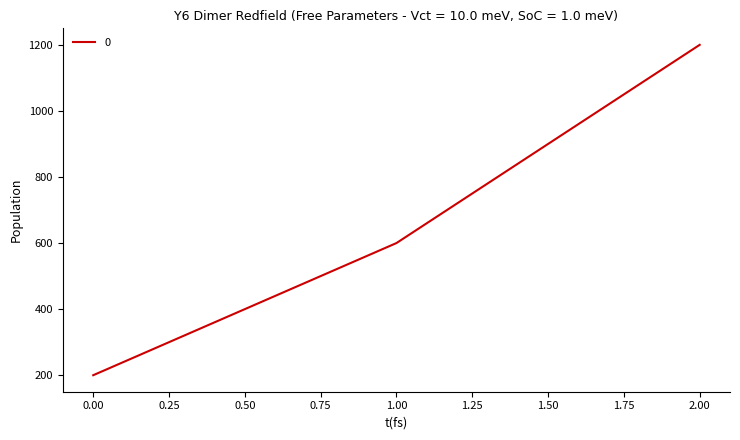

Reading left to right, list all the values displayed in this chart.

200	600	1200